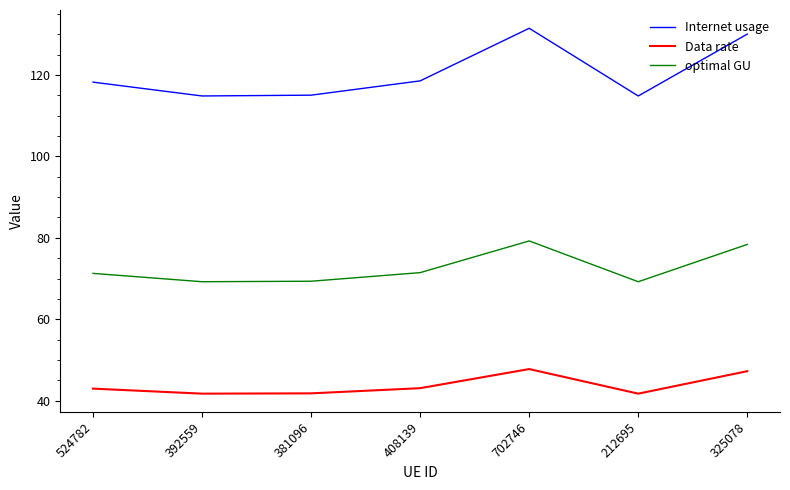

True or false: Data rate and Internet usage cross at least once.

False